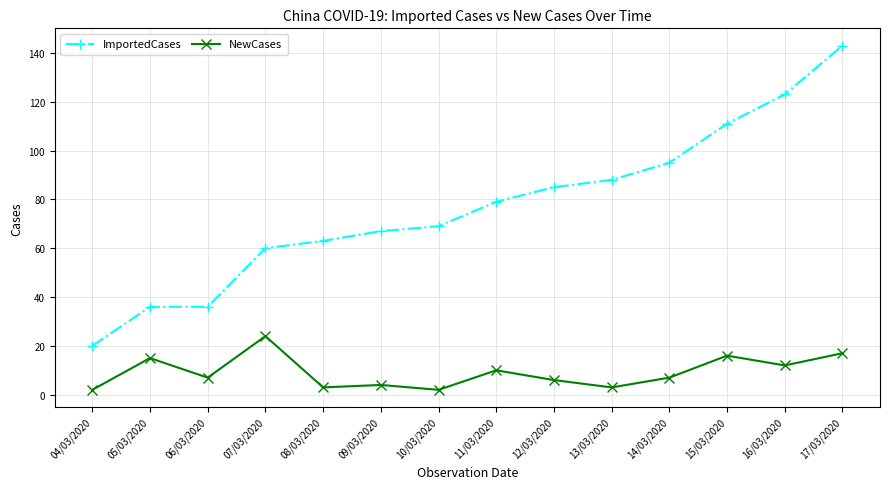

Reading left to right, transcribe all the data shown in this chart.

ImportedCases: 04/03/2020=20	05/03/2020=36	06/03/2020=36	07/03/2020=60	08/03/2020=63	09/03/2020=67	10/03/2020=69	11/03/2020=79	12/03/2020=85	13/03/2020=88	14/03/2020=95	15/03/2020=111	16/03/2020=123	17/03/2020=143
NewCases: 04/03/2020=2	05/03/2020=15	06/03/2020=7	07/03/2020=24	08/03/2020=3	09/03/2020=4	10/03/2020=2	11/03/2020=10	12/03/2020=6	13/03/2020=3	14/03/2020=7	15/03/2020=16	16/03/2020=12	17/03/2020=17